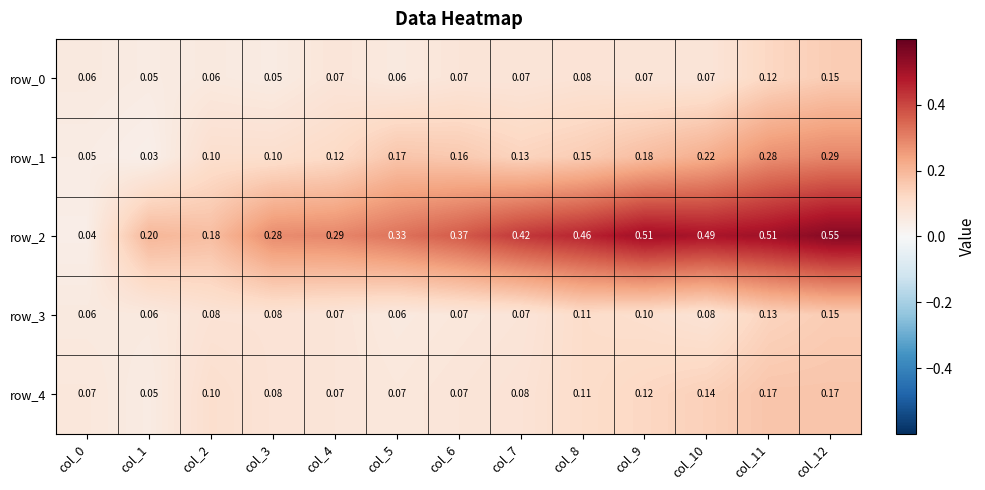

The value of row_1 at col_9 is 0.3. True or false?

False